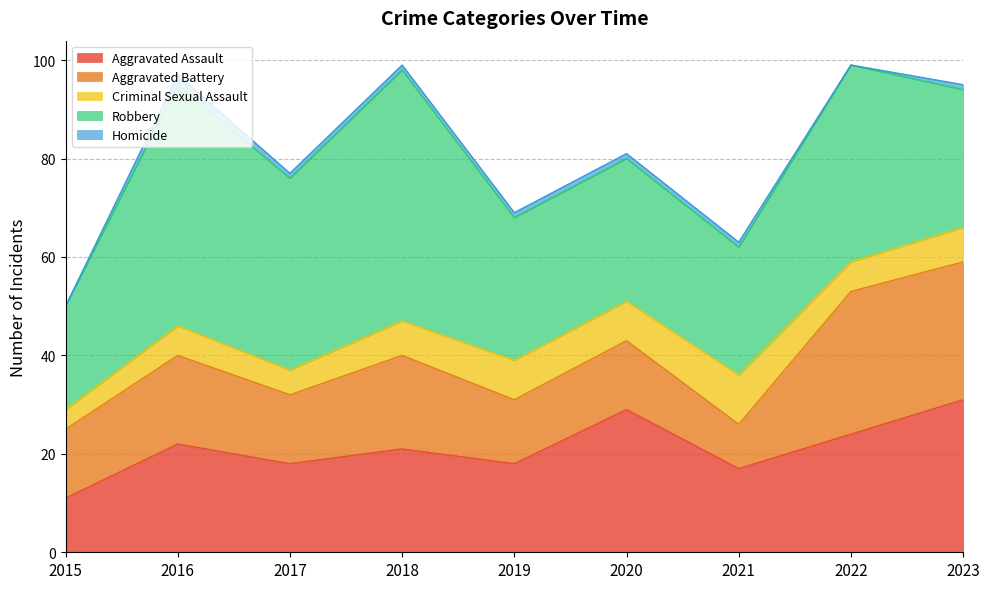

True or false: Robbery and Homicide intersect in this chart.

False